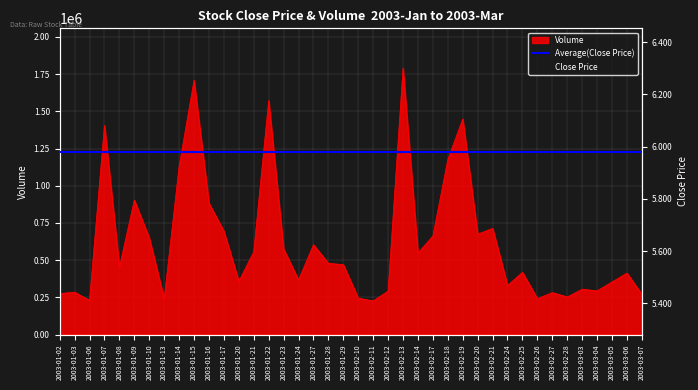

What is the label of the 18th point from the left?

2003-01-27